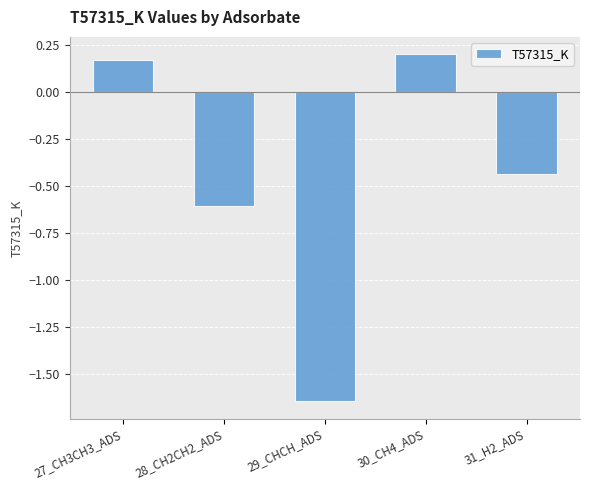

Rank the categories by value from highest to lowest.

30_CH4_ADS, 27_CH3CH3_ADS, 31_H2_ADS, 28_CH2CH2_ADS, 29_CHCH_ADS